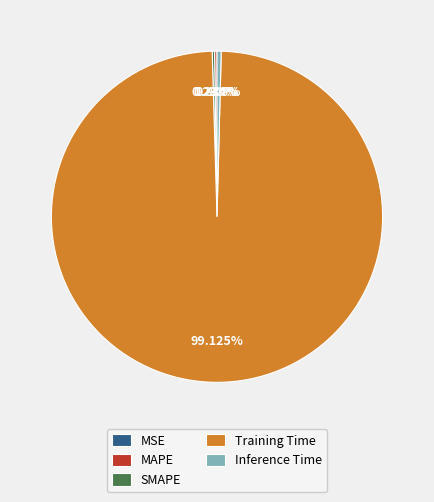

Which slice is the largest?

Training Time